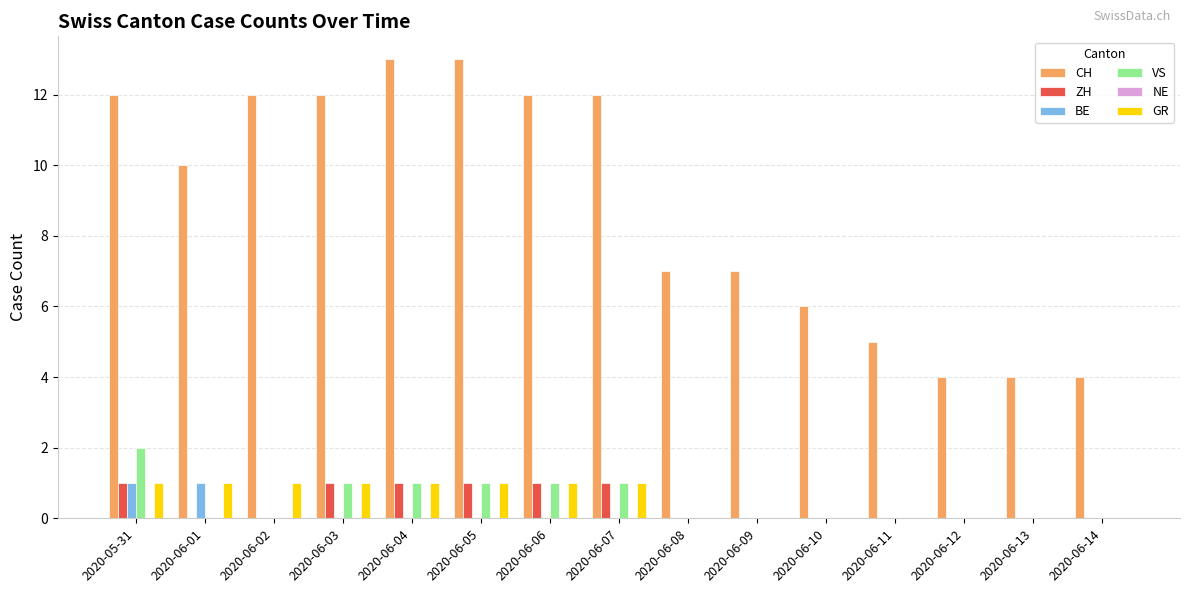

At which category is the sum across all series the highest?

2020-05-31